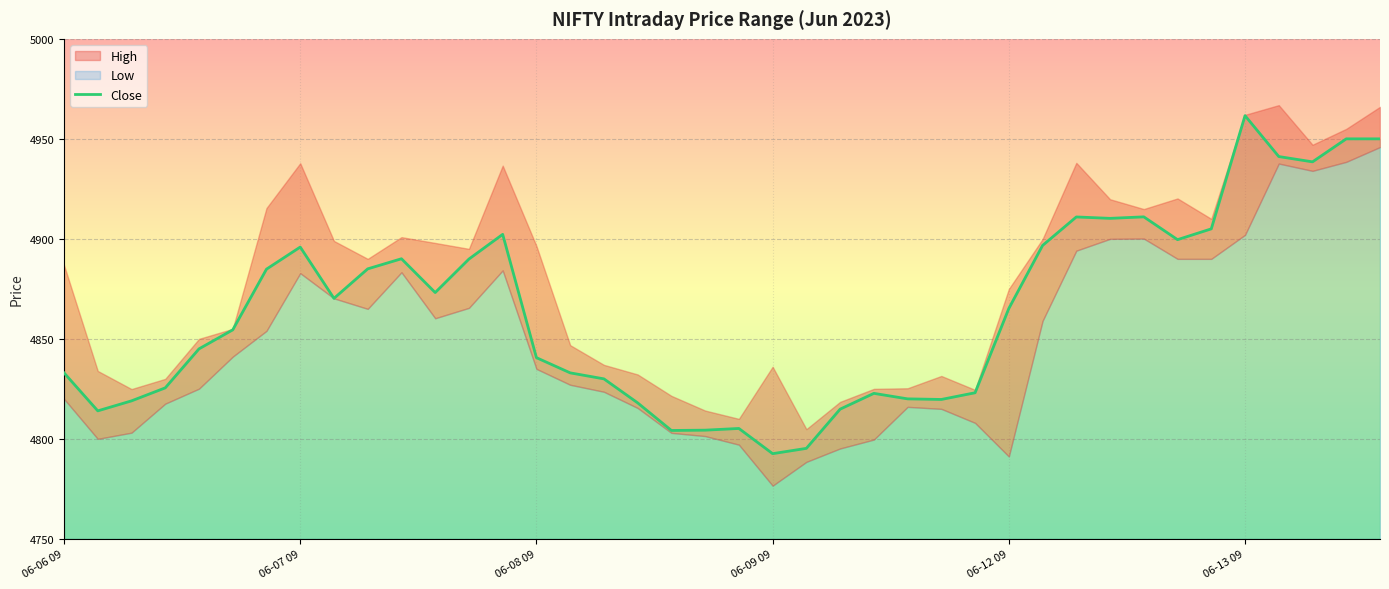

Where does the data first go above 4865?

6